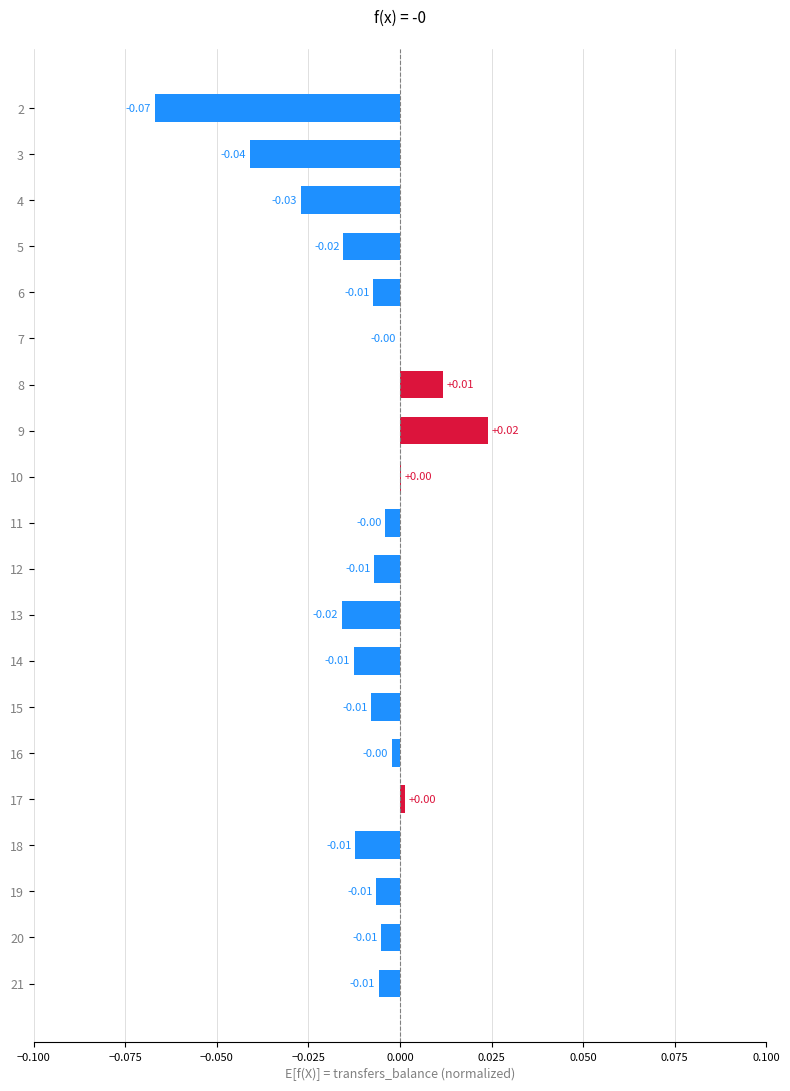

Between 11 and 5, which is larger?

11